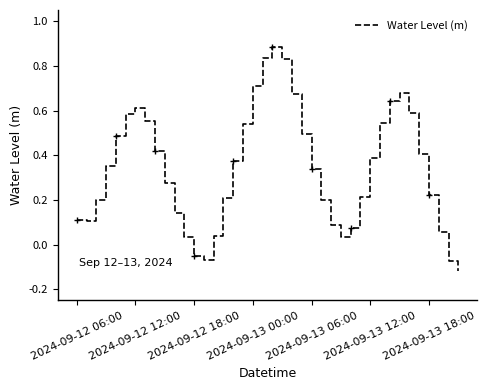

Where is the data nearest to the value 0?

11